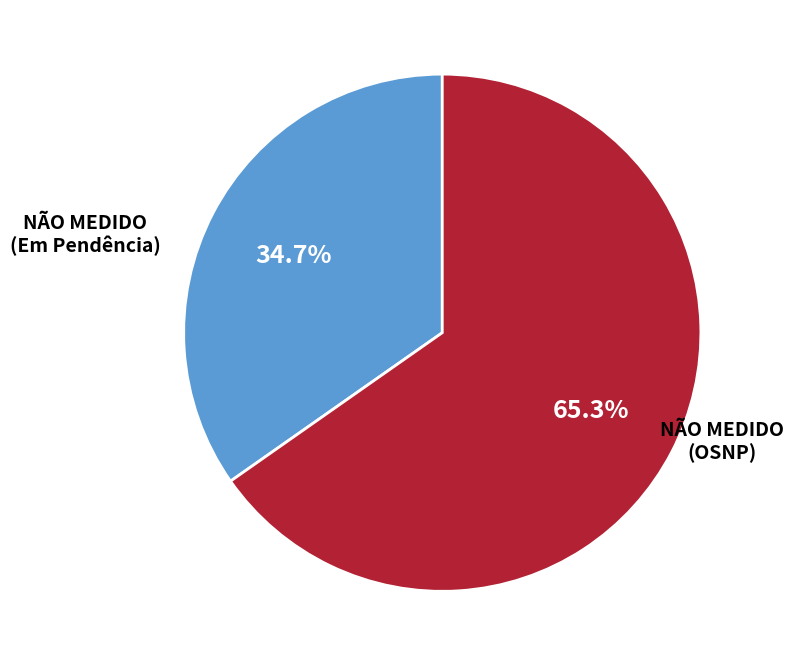

To the nearest percent, what is the average slice percentage?

50%